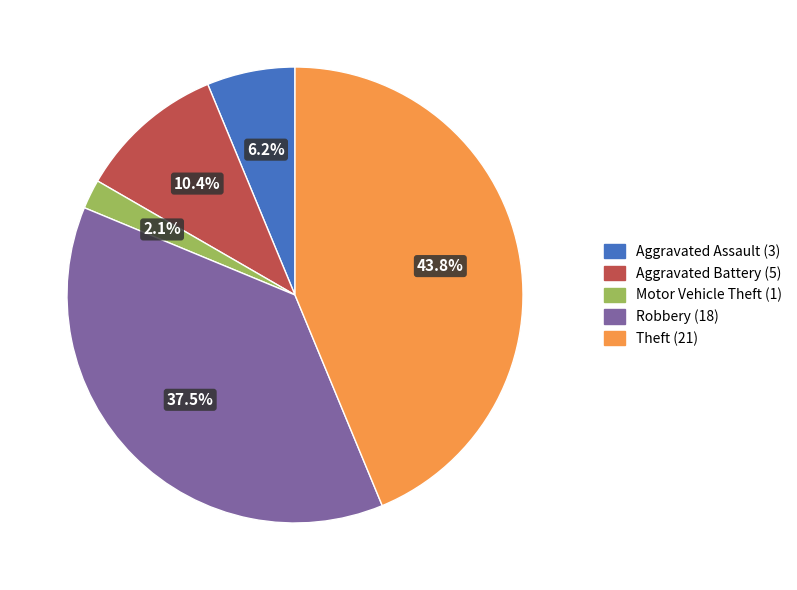

To the nearest percent, what is the difference between the largest and smallest slice percentages?

42%